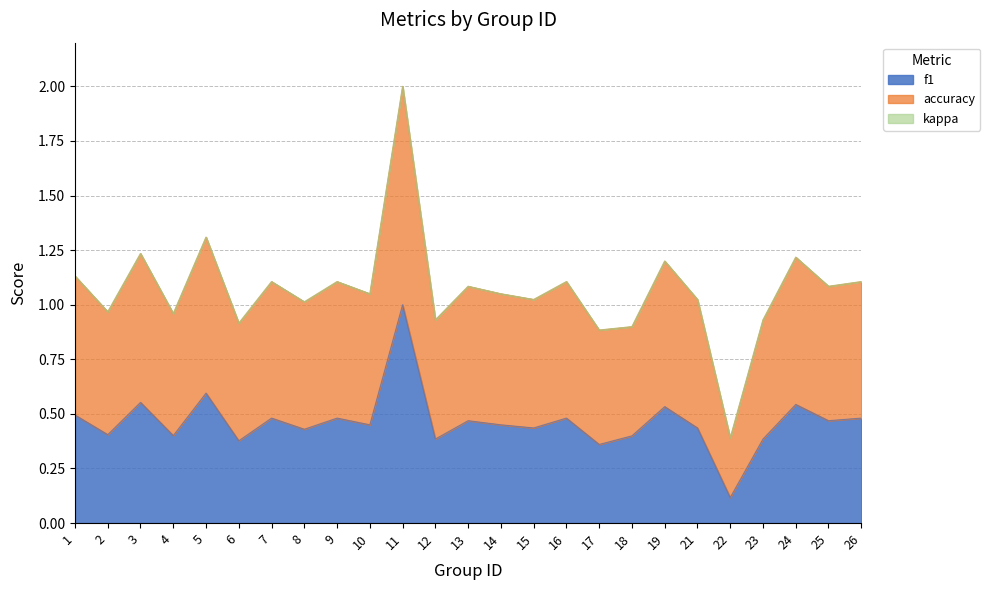

The f1 series shows 0.8 at 26. True or false?

False